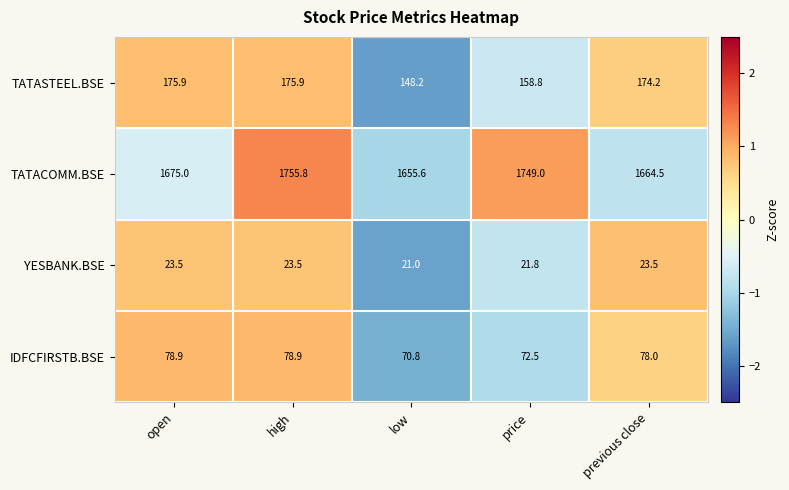

At price, list the series in order from smallest to largest.

YESBANK.BSE, IDFCFIRSTB.BSE, TATASTEEL.BSE, TATACOMM.BSE